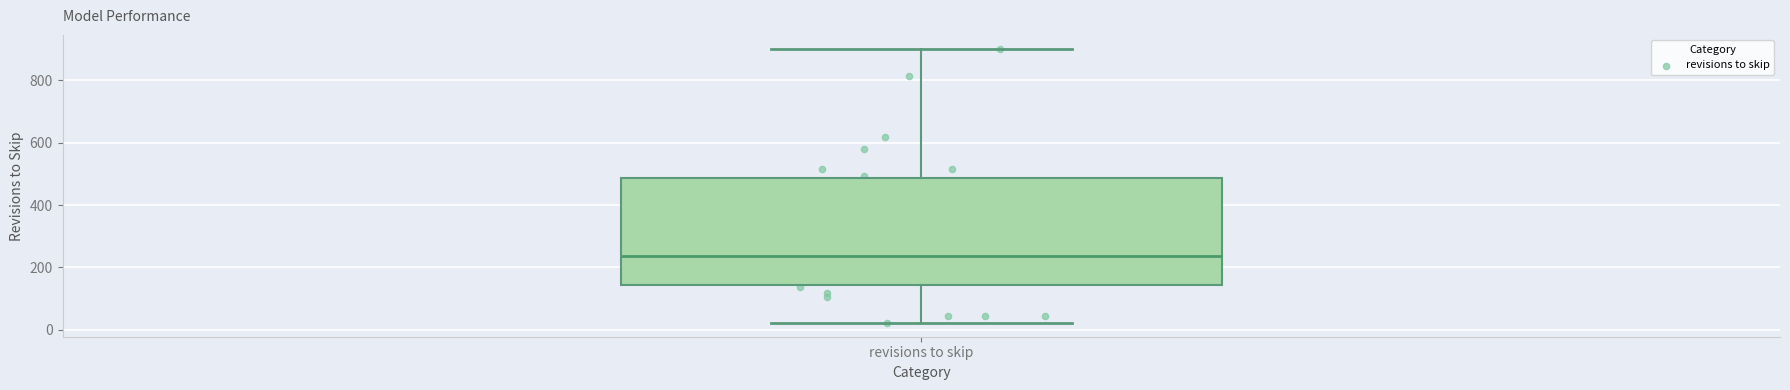

Transcribe this box plot: give where the median line is, the range the box spans, and where the two whiskers end, as read against the y-axis. The values are not printed on the chart, so give them approximately, as read against the axis.

median 240, box 140 to 480, whiskers 20 to 900